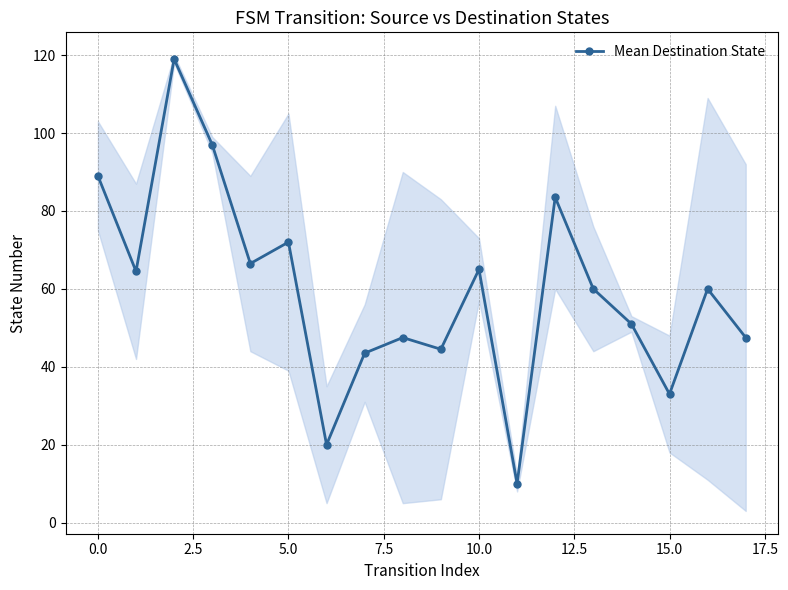

The Mean Destination State series shows 89.0 at 0.0. True or false?

True